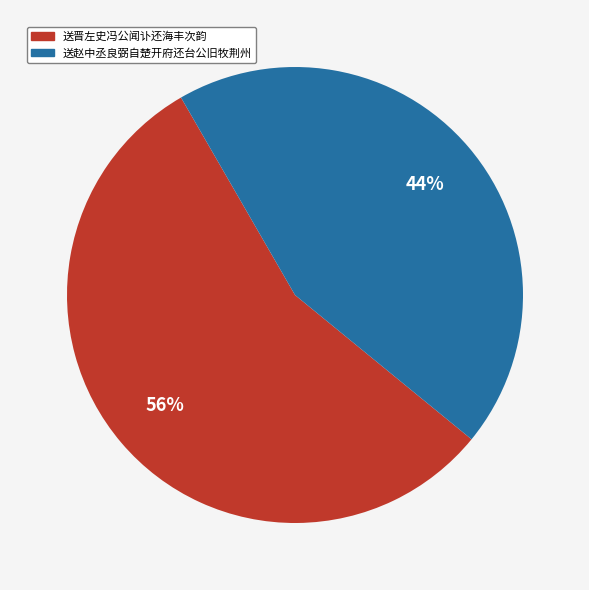

Does any single category account for the majority?

Yes